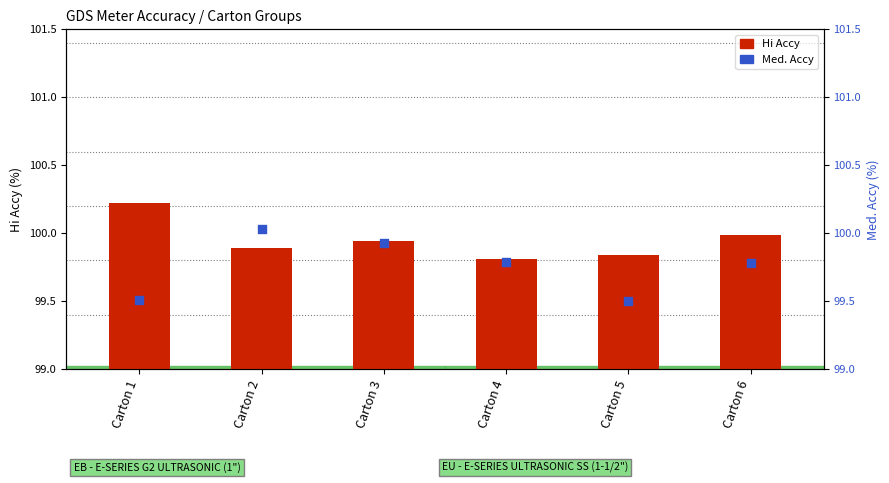

What are all the series names shown in the legend?

Hi Accy, Med. Accy